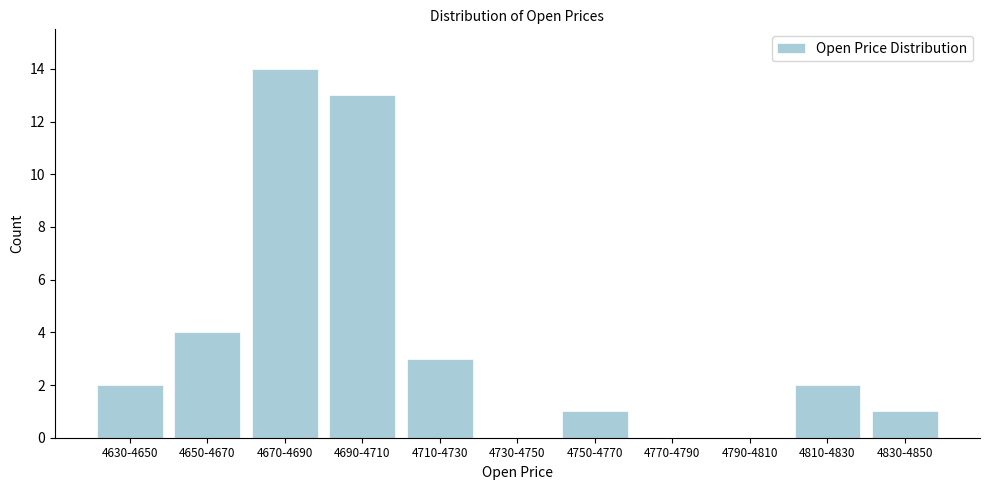

Reading left to right, transcribe all the data shown in this chart.

4630-4650=2	4650-4670=4	4670-4690=14	4690-4710=13	4710-4730=3	4730-4750=0	4750-4770=1	4770-4790=0	4790-4810=0	4810-4830=2	4830-4850=1